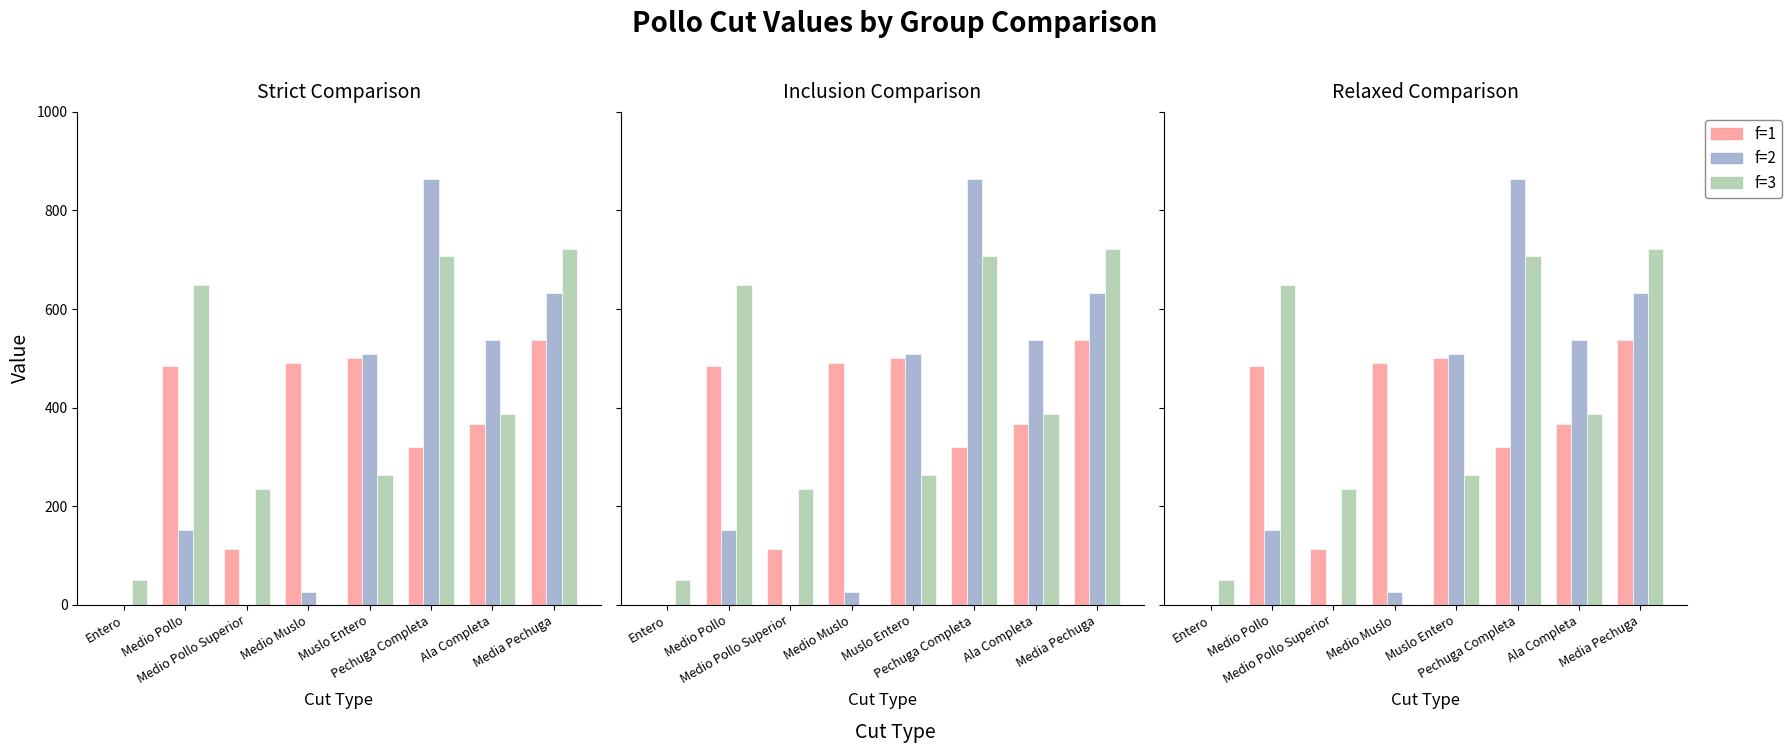

List the series in order of their overall mean, highest first.

f=3, f=1, f=2